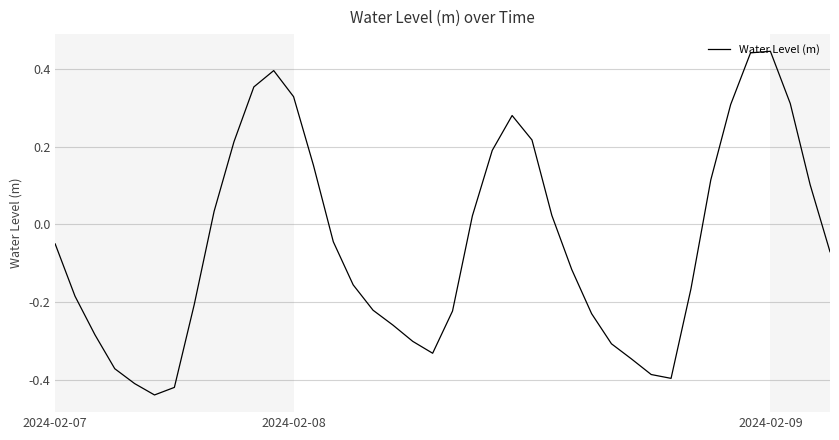

What is the difference between the maximum and minimum values?

0.9